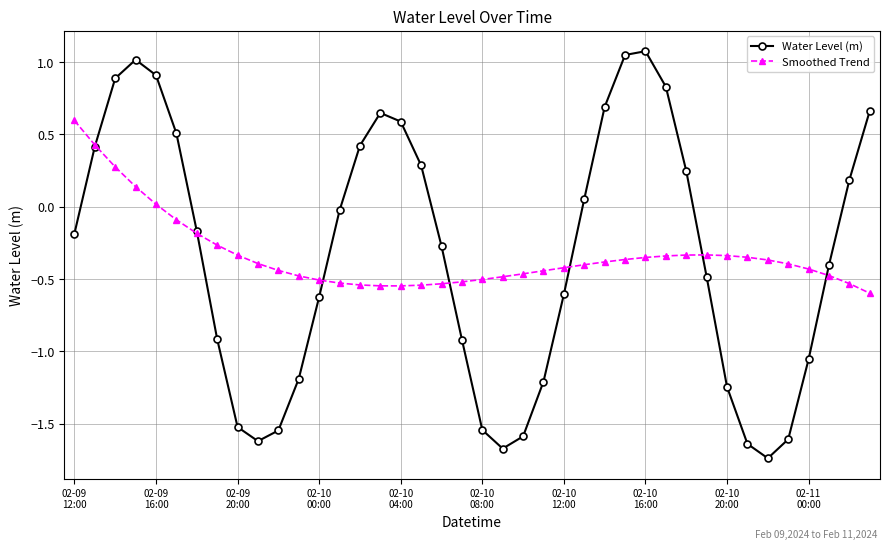

Which series has the largest range (max minus min)?

Water Level (m)